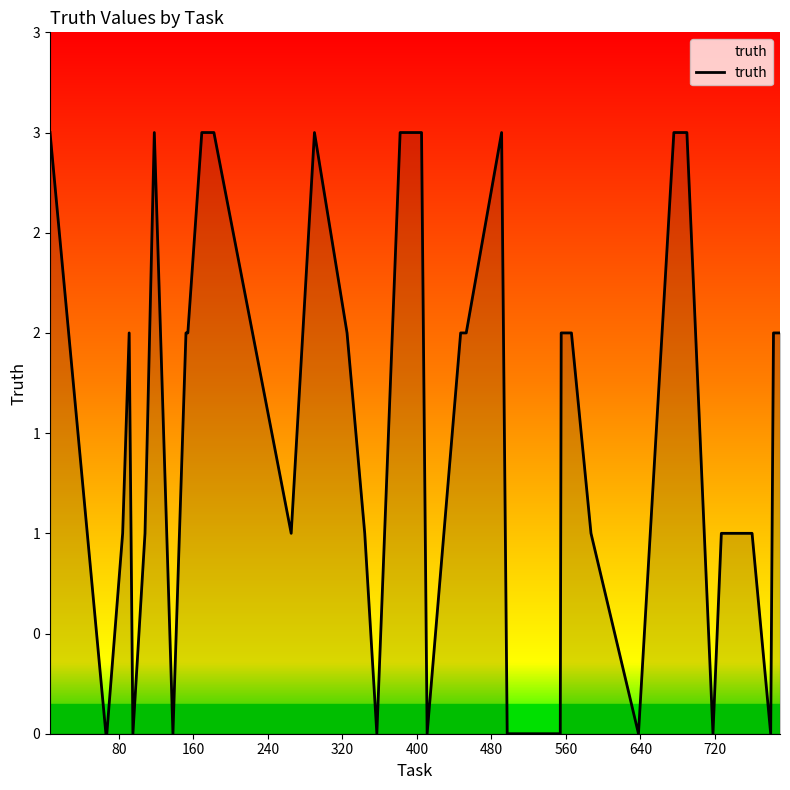

How many points are lower than both their immediate neighbors (excluding endpoints)?

8